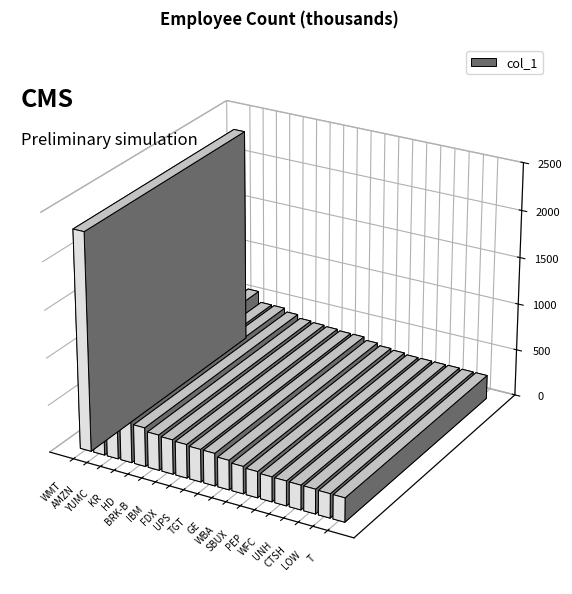

Between YUMC and WBA, which is larger?

YUMC